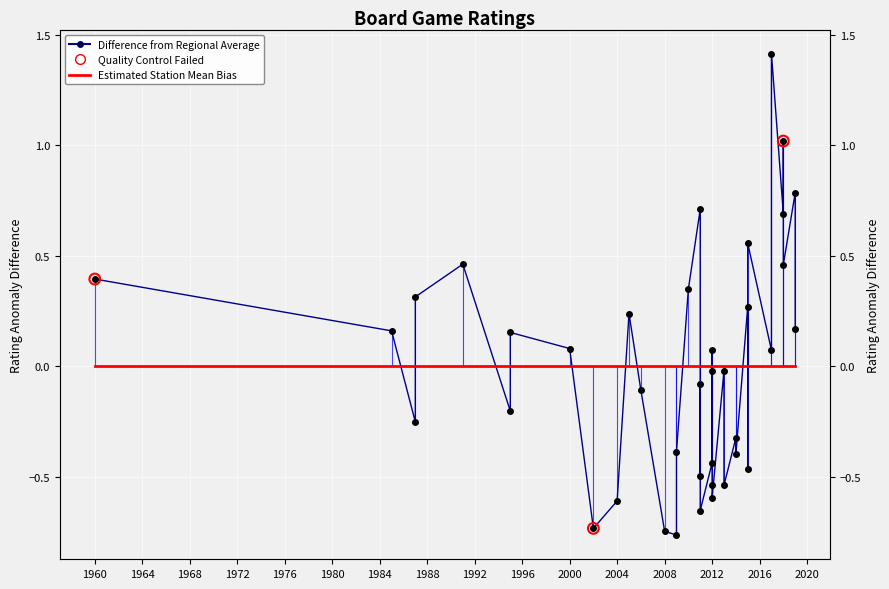

Between 2011 and 1995, which is larger?

2011